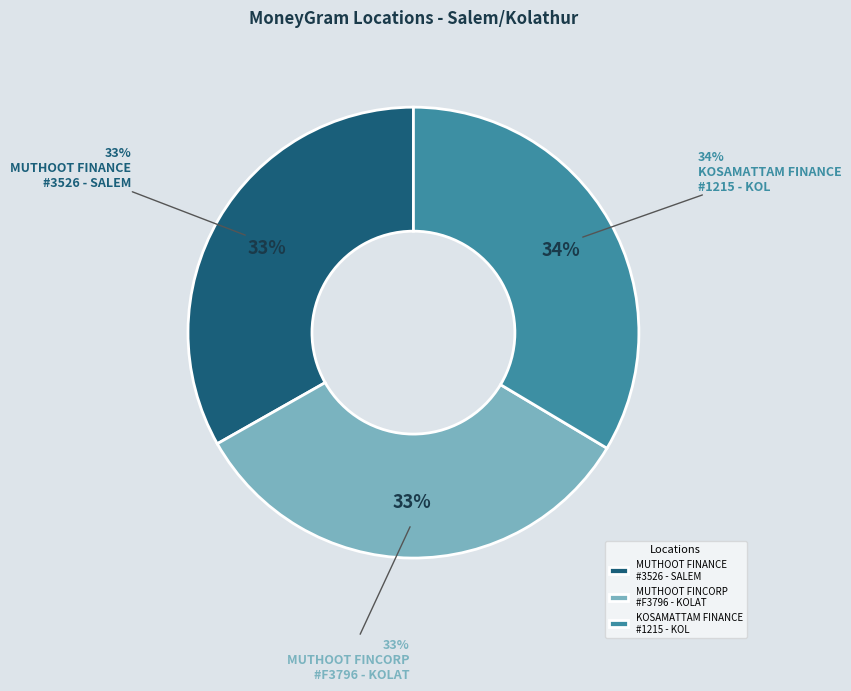

What percentage is the MUTHOOT FINANCE LTD - #3526 - SALEM - KO slice, to the nearest percent?

33%